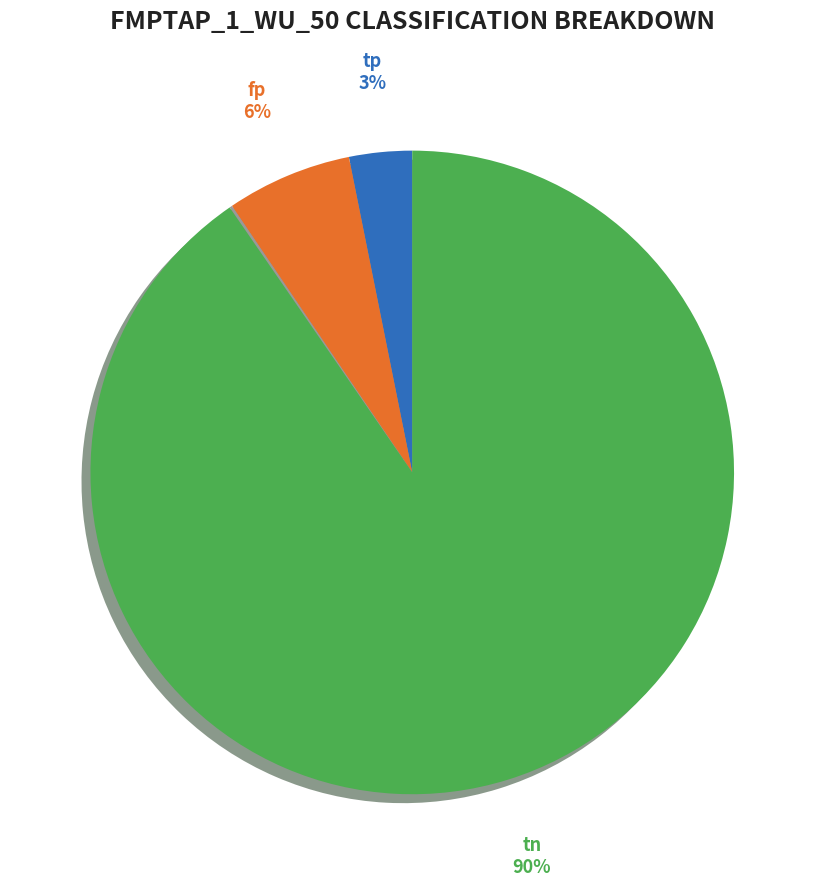

How much of the chart is everything except fn?

99.9%